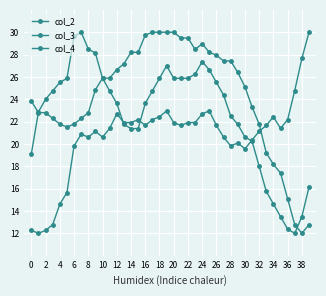

How many lines are shown in the chart?

3